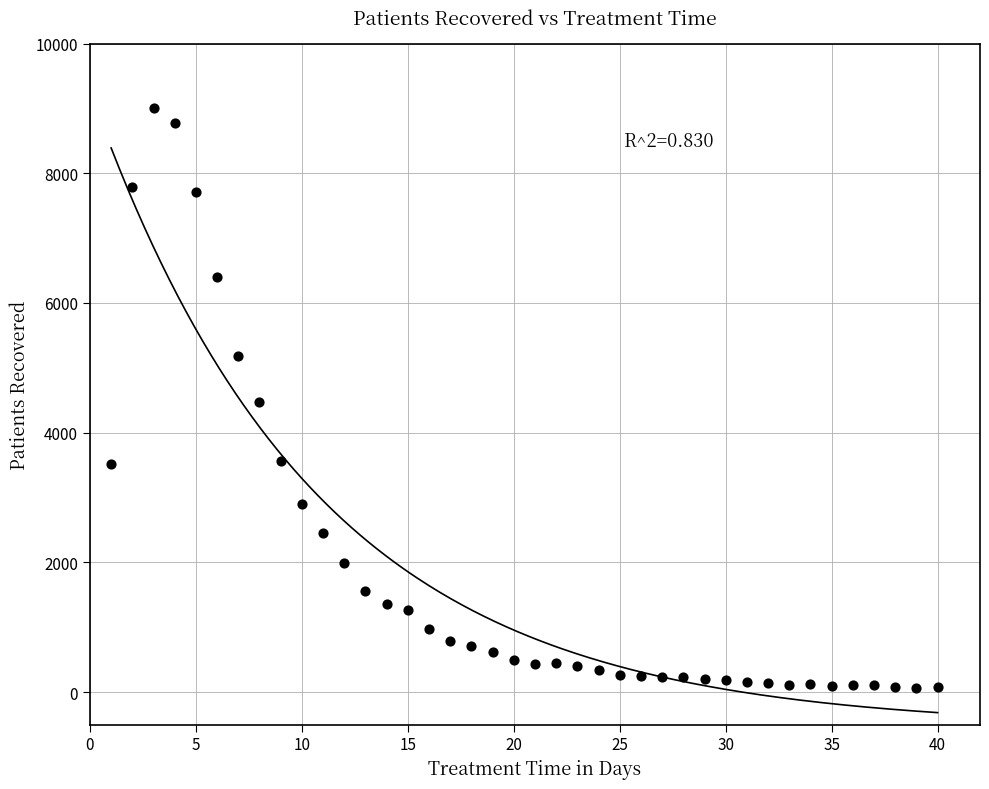

What is the range of Y values (max minus min)?

8942